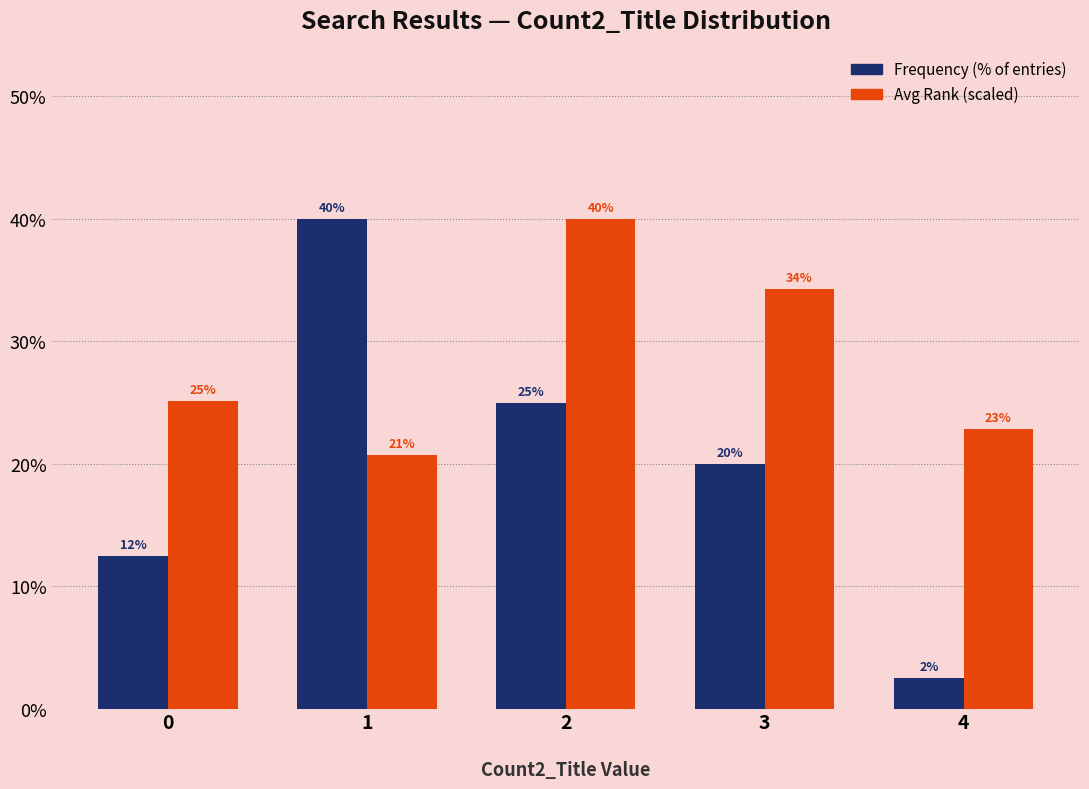

Rank the series at 0 from highest to lowest value.

Avg Rank (scaled), Frequency (% of entries)